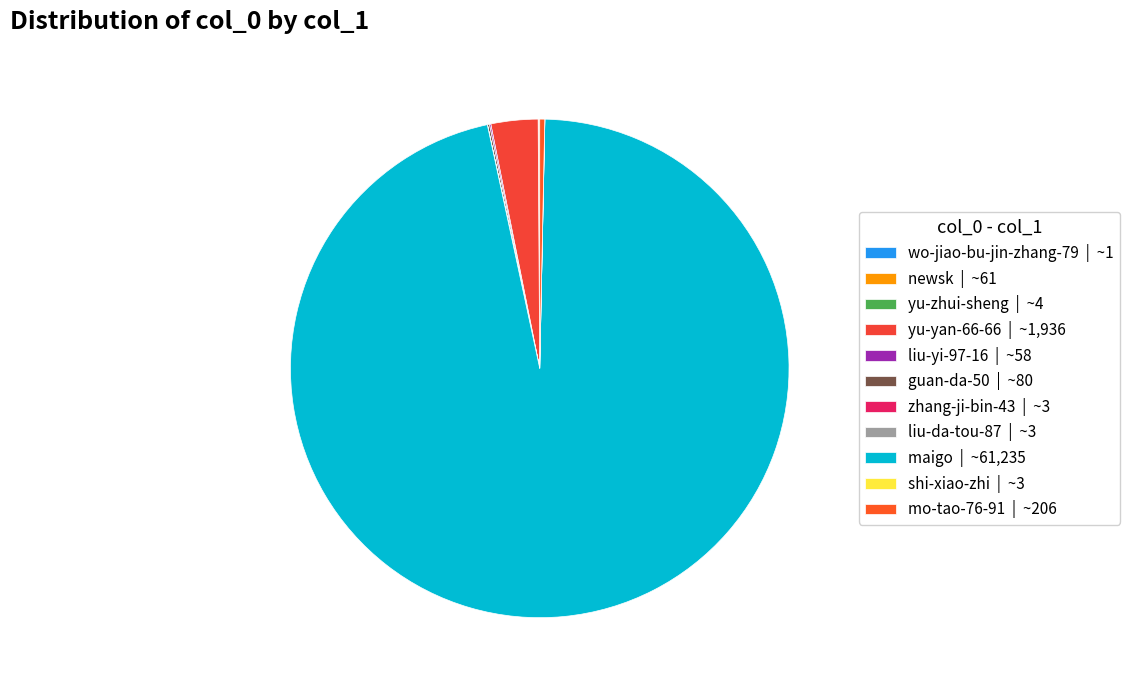

Which category has the smallest portion of the pie?

wo-jiao-bu-jin-zhang-79